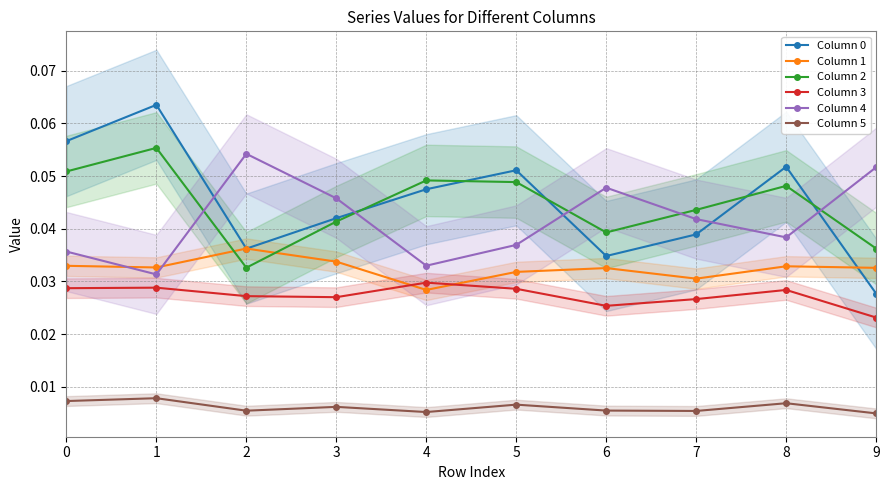

How many times do Column 1 and Column 3 cross each other?

2